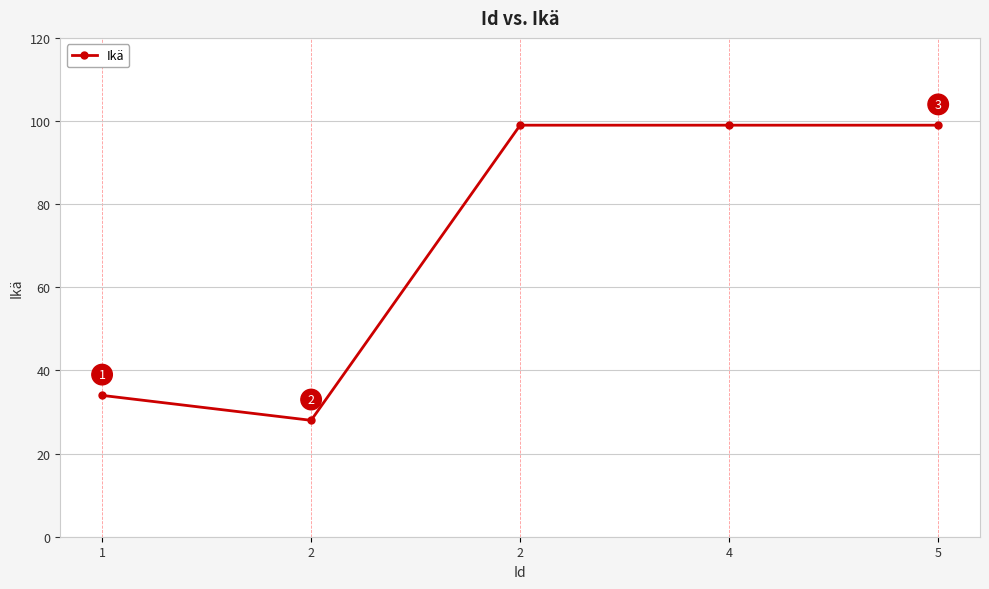

How many lines are shown in the chart?

1